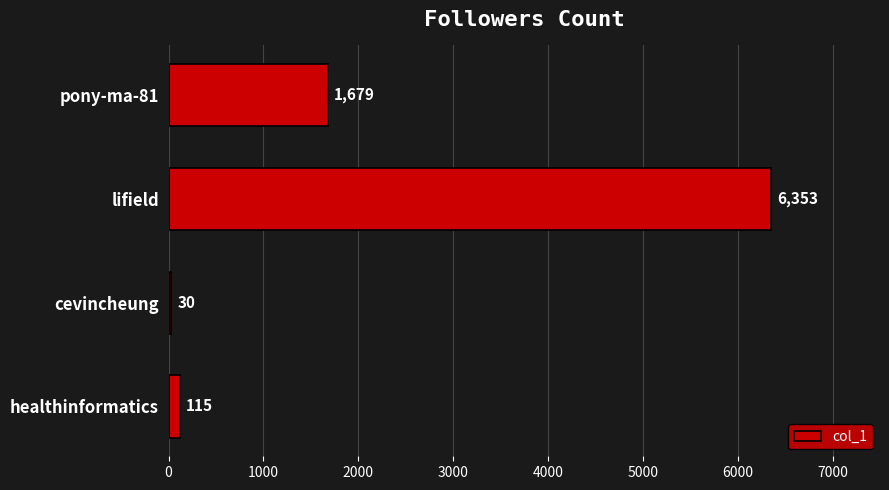

Where is the data nearest to the value 3191?

pony-ma-81